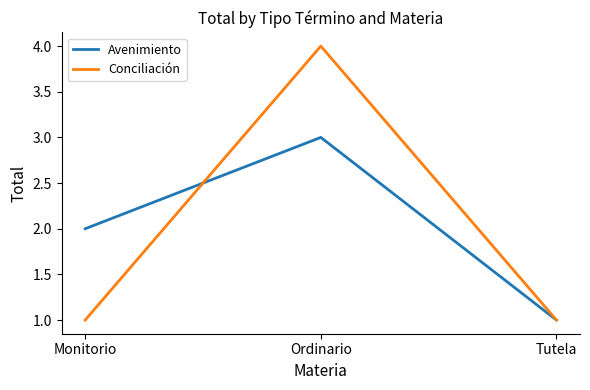

What is the greatest value displayed?

4